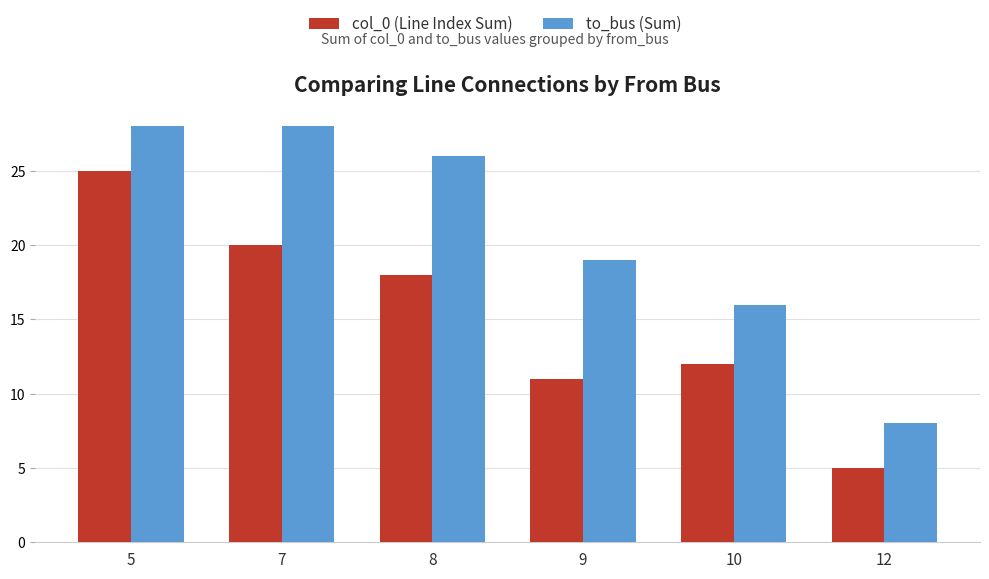

What is the value of the to_bus (Sum) bar at the 1st from the left?

28